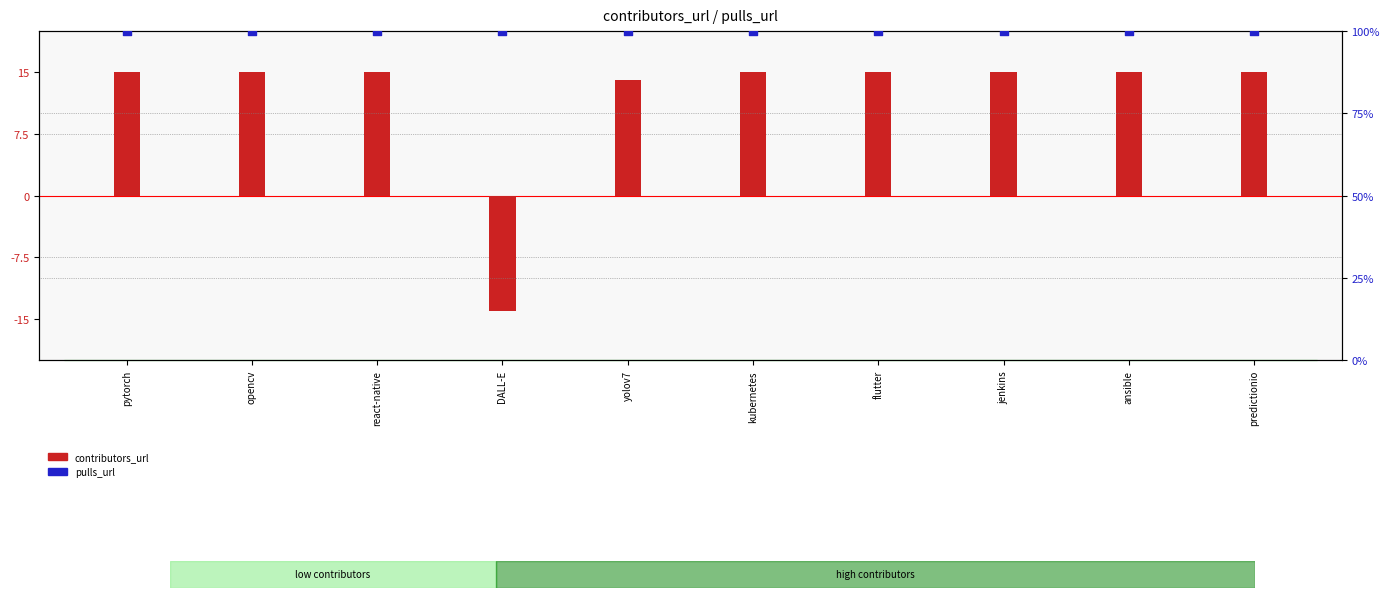

Which series reaches the minimum Y coordinate?

contributors_url